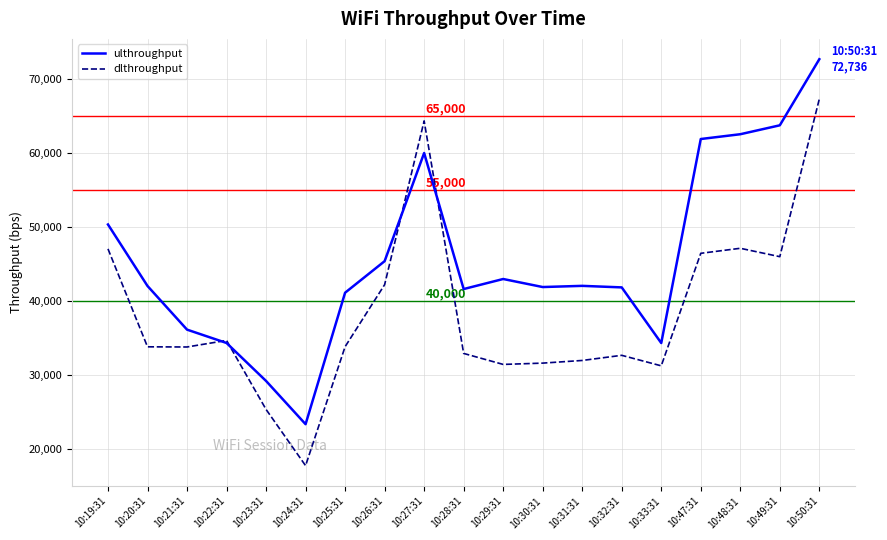

Which series has the largest range (max minus min)?

dlthroughput